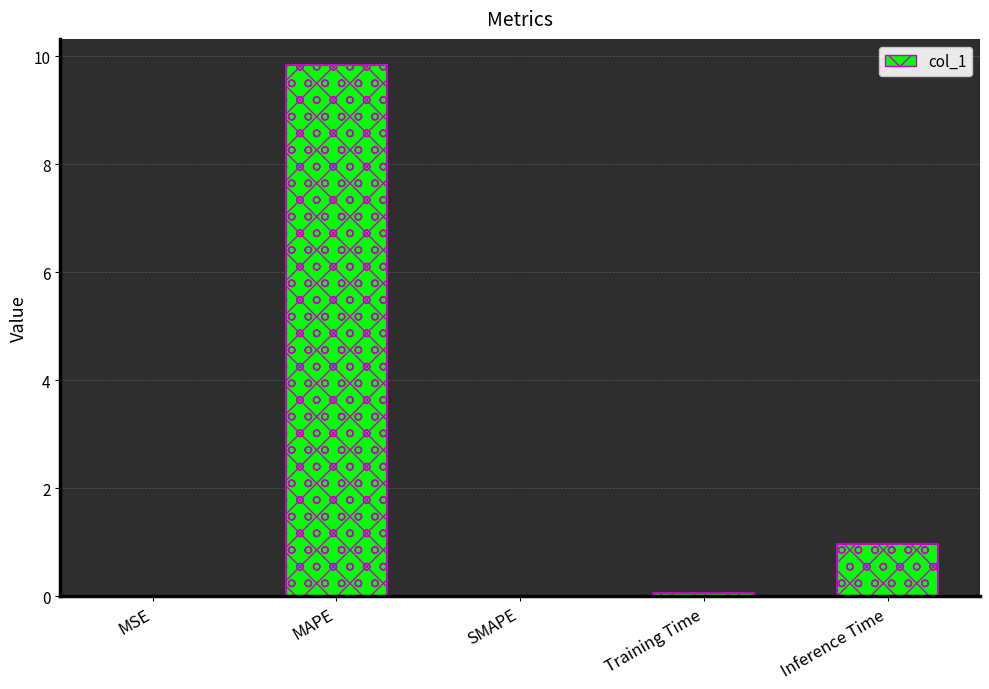

What is the sum of all values?

10.9